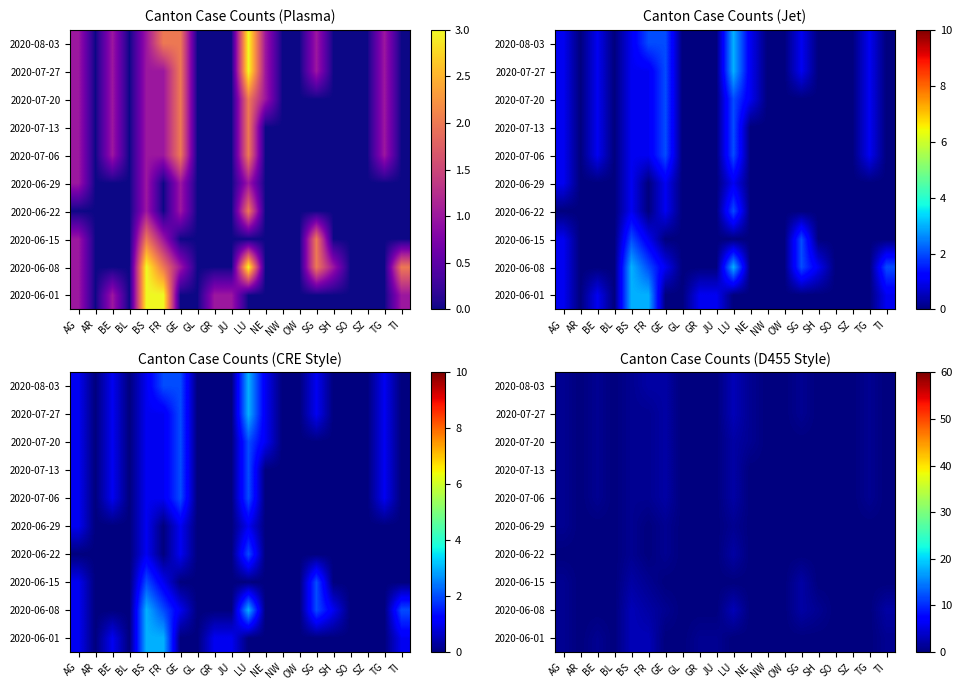

At which category is the sum across all series the highest?

LU